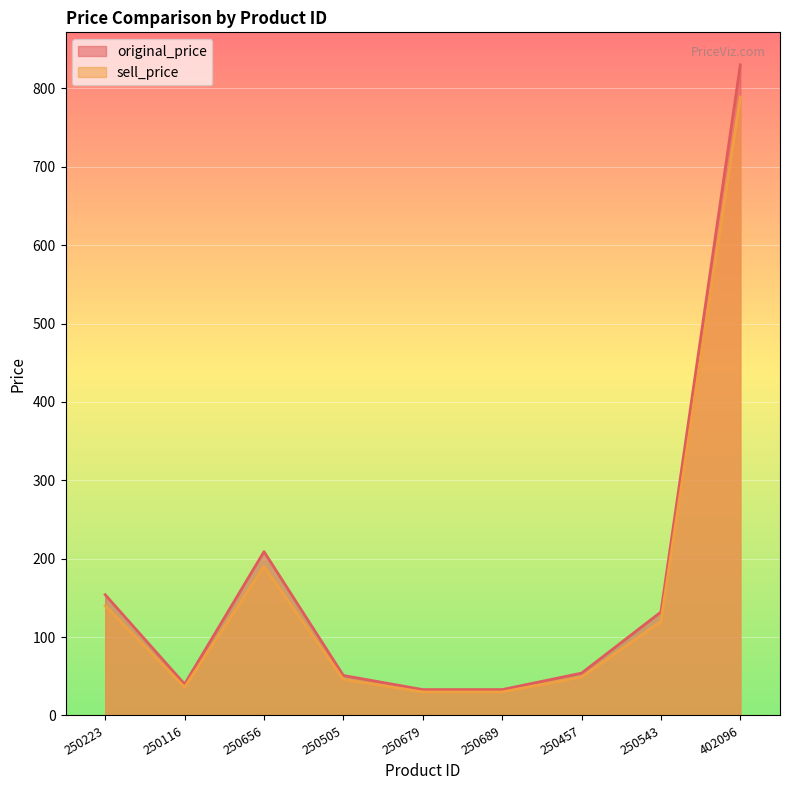

At which category does original_price reach its first local peak?

250656